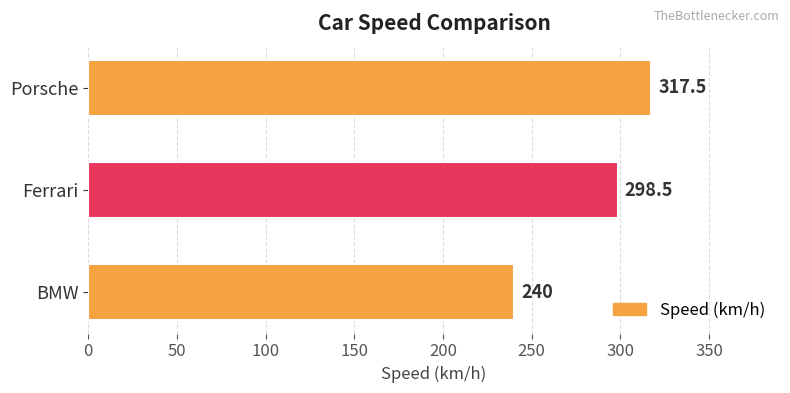

List the labels in order of value, smallest first.

BMW, Ferrari, Porsche